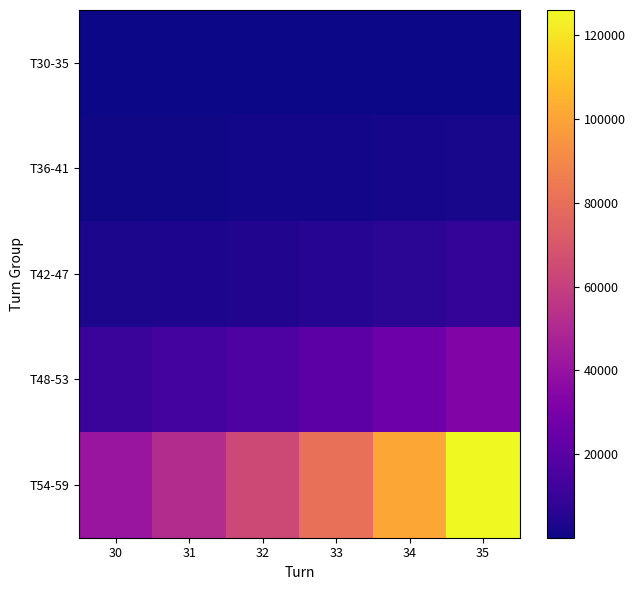

What is the greatest value displayed?

126050